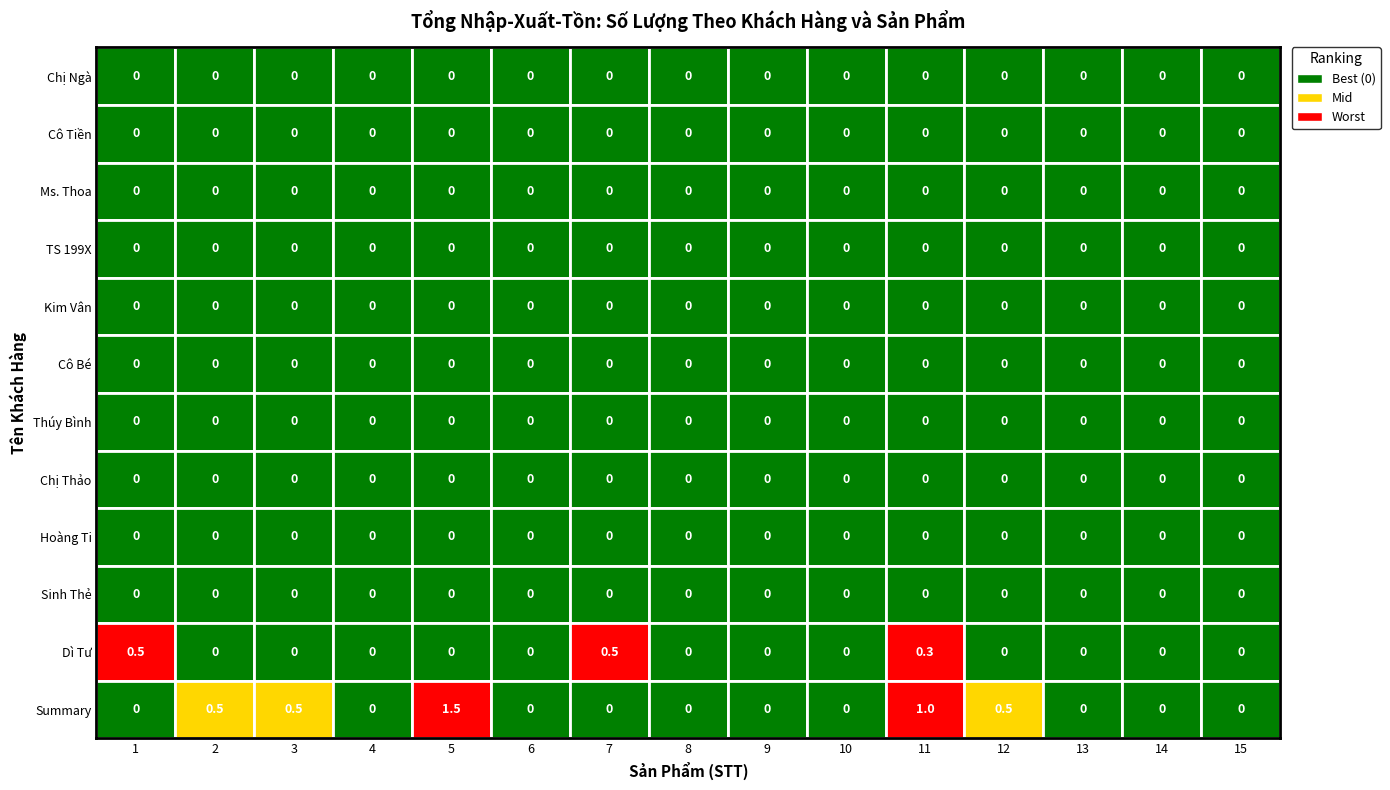

Reading right to left, extract all data points from this chart.

Chị Ngà: 0.0	0.0	0.0	0.0	0.0	0.0	0.0	0.0	0.0	0.0	0.0	0.0	0.0	0.0	0.0
Cô Tiền: 0.0	0.0	0.0	0.0	0.0	0.0	0.0	0.0	0.0	0.0	0.0	0.0	0.0	0.0	0.0
Ms. Thoa: 0.0	0.0	0.0	0.0	0.0	0.0	0.0	0.0	0.0	0.0	0.0	0.0	0.0	0.0	0.0
TS 199X: 0.0	0.0	0.0	0.0	0.0	0.0	0.0	0.0	0.0	0.0	0.0	0.0	0.0	0.0	0.0
Kim Vân: 0.0	0.0	0.0	0.0	0.0	0.0	0.0	0.0	0.0	0.0	0.0	0.0	0.0	0.0	0.0
Cô Bé: 0.0	0.0	0.0	0.0	0.0	0.0	0.0	0.0	0.0	0.0	0.0	0.0	0.0	0.0	0.0
Thúy Bình: 0.0	0.0	0.0	0.0	0.0	0.0	0.0	0.0	0.0	0.0	0.0	0.0	0.0	0.0	0.0
Chị Thảo: 0.0	0.0	0.0	0.0	0.0	0.0	0.0	0.0	0.0	0.0	0.0	0.0	0.0	0.0	0.0
Hoàng Ti: 0.0	0.0	0.0	0.0	0.0	0.0	0.0	0.0	0.0	0.0	0.0	0.0	0.0	0.0	0.0
Sinh Thẻ: 0.0	0.0	0.0	0.0	0.0	0.0	0.0	0.0	0.0	0.0	0.0	0.0	0.0	0.0	0.0
Dì Tư: 0.0	0.0	0.0	0.0	0.3	0.0	0.0	0.0	0.5	0.0	0.0	0.0	0.0	0.0	0.5
Summary: 0.0	0.0	0.0	0.5	1.0	0.0	0.0	0.0	0.0	0.0	1.5	0.0	0.5	0.5	0.0